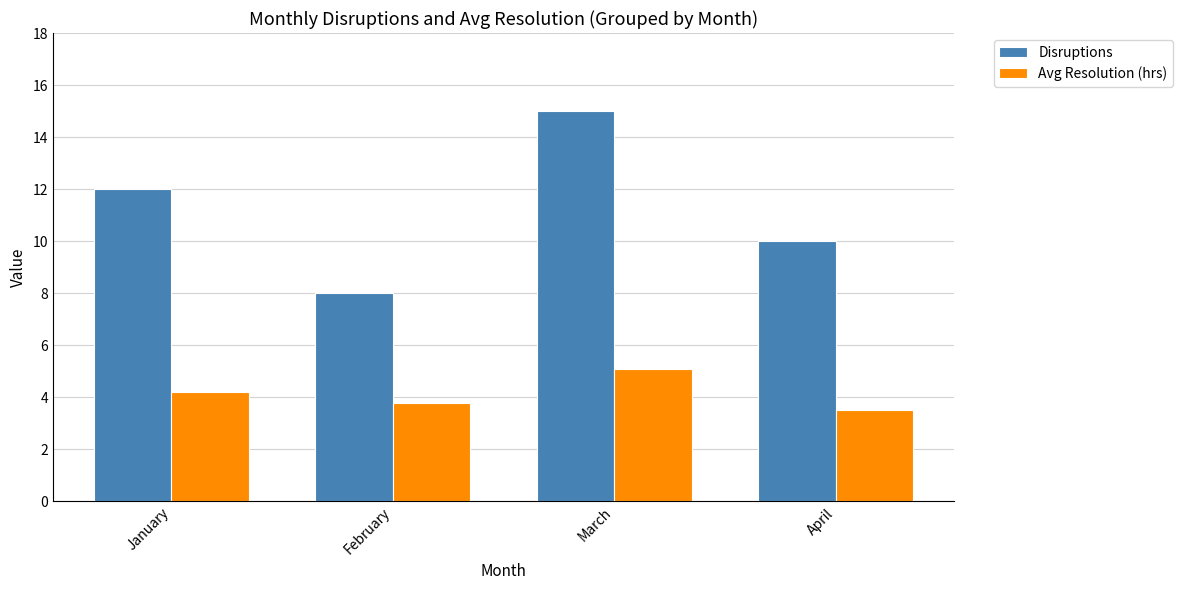

What is the value of the Avg Resolution (hrs) bar at the 4th from the left?

3.5